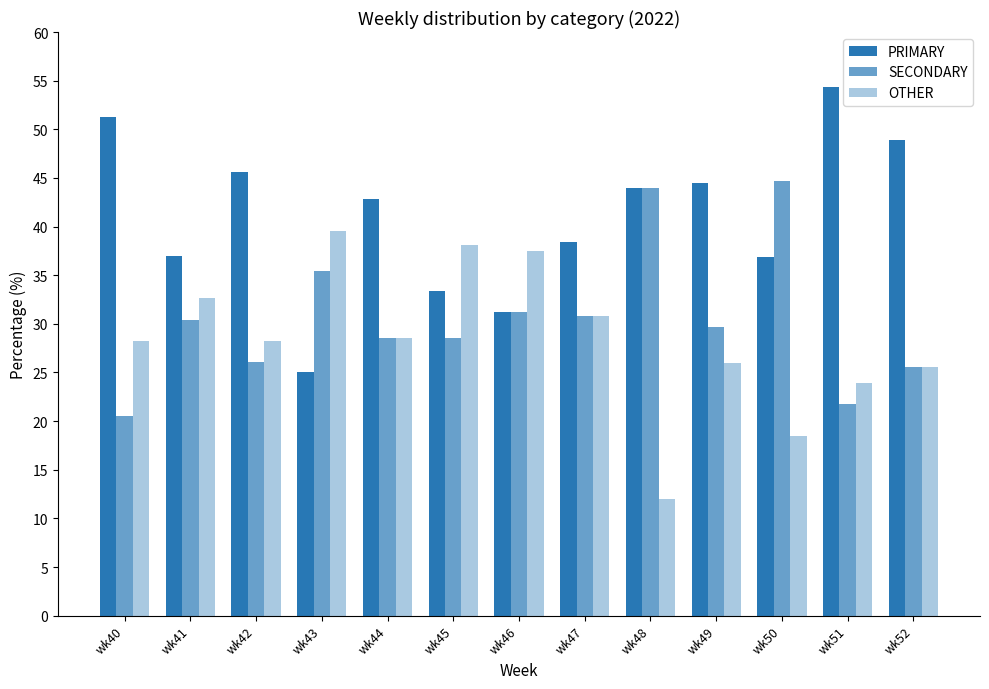

How many bars are there in each group?

3